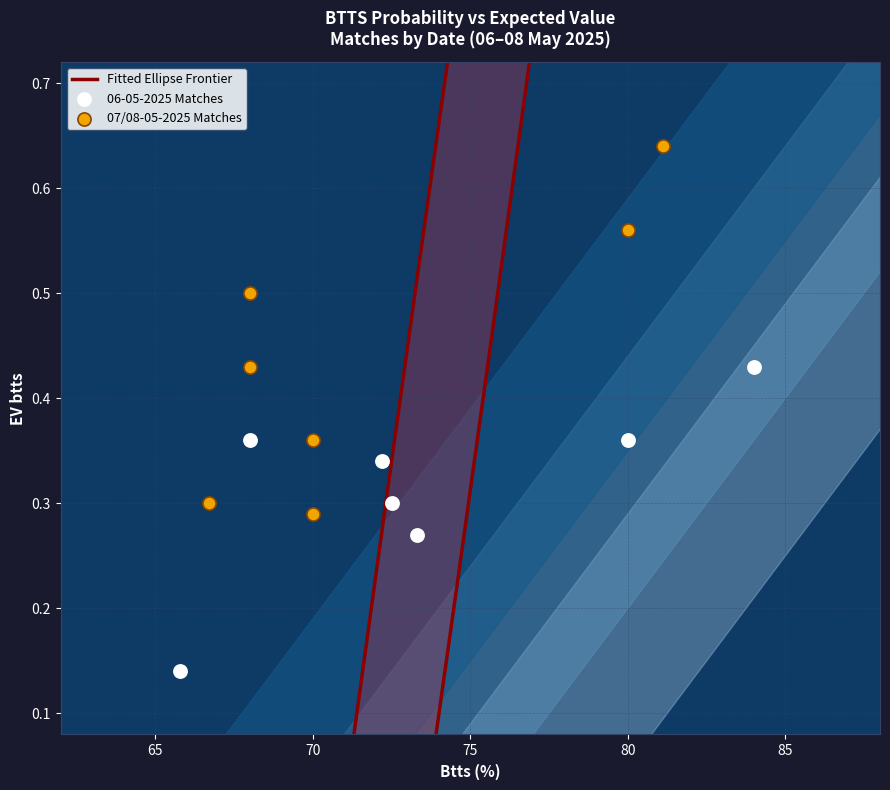

Which series contains the highest Y value?

07/08-05-2025 Matches